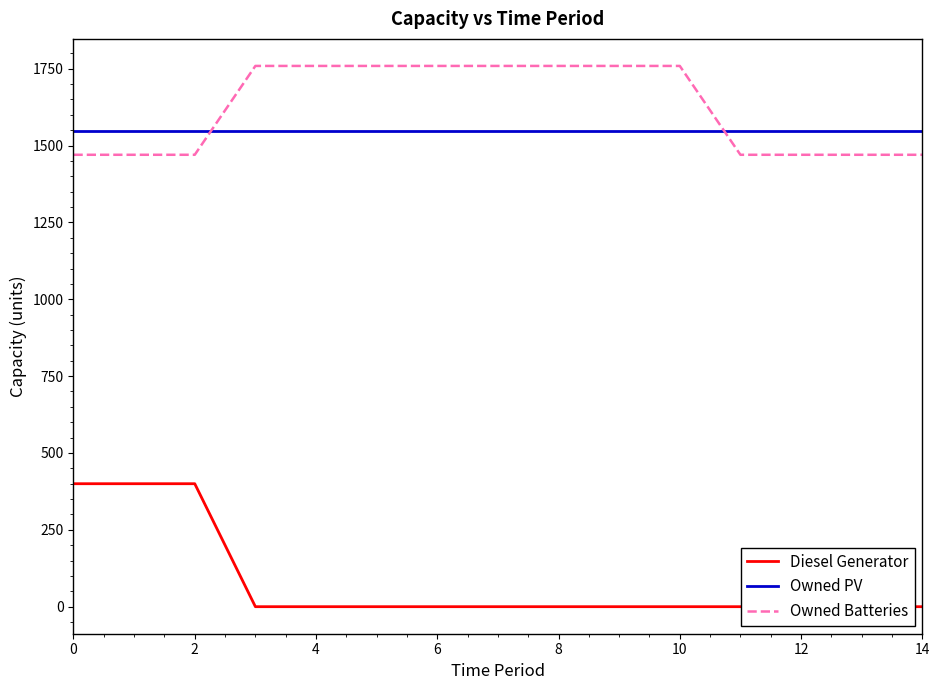

Rank the series at 8 from lowest to highest value.

Diesel Generator, Owned PV, Owned Batteries